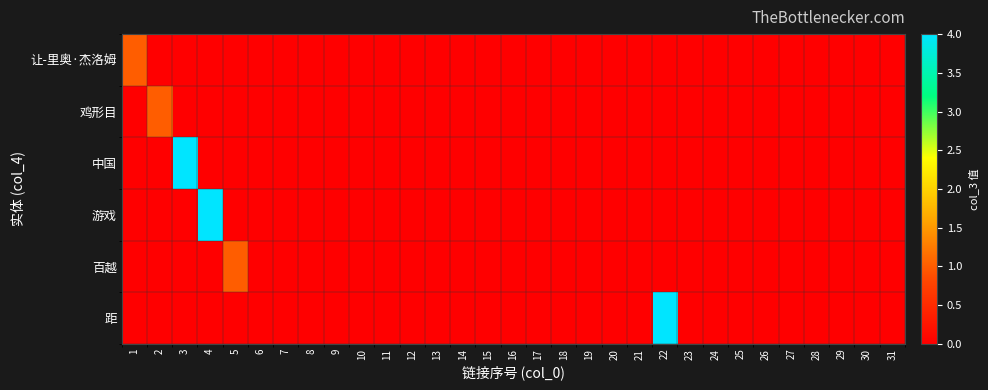

Which series has the largest range (max minus min)?

中国